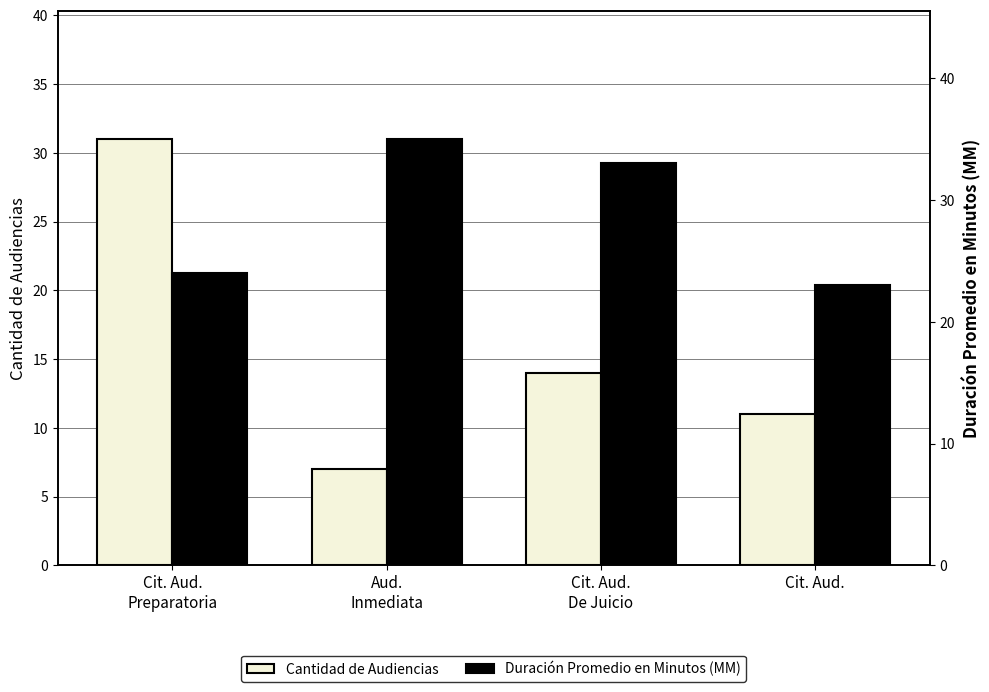

True or false: Duración Promedio en Minutos (MM) has a value of 35 at Aud.
Inmediata.

True